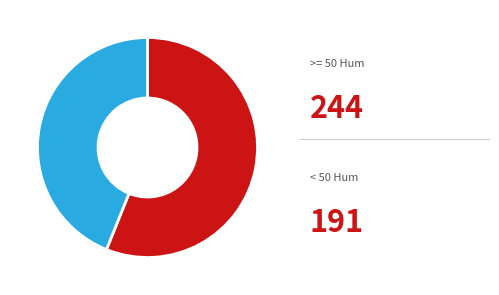

Count the number of slices in the pie.

2